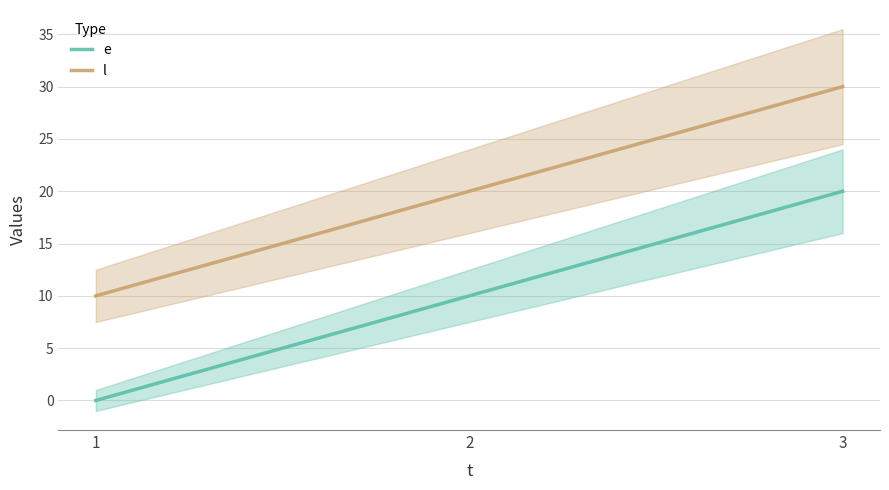

What is the difference between the highest and lowest values at 3?

10